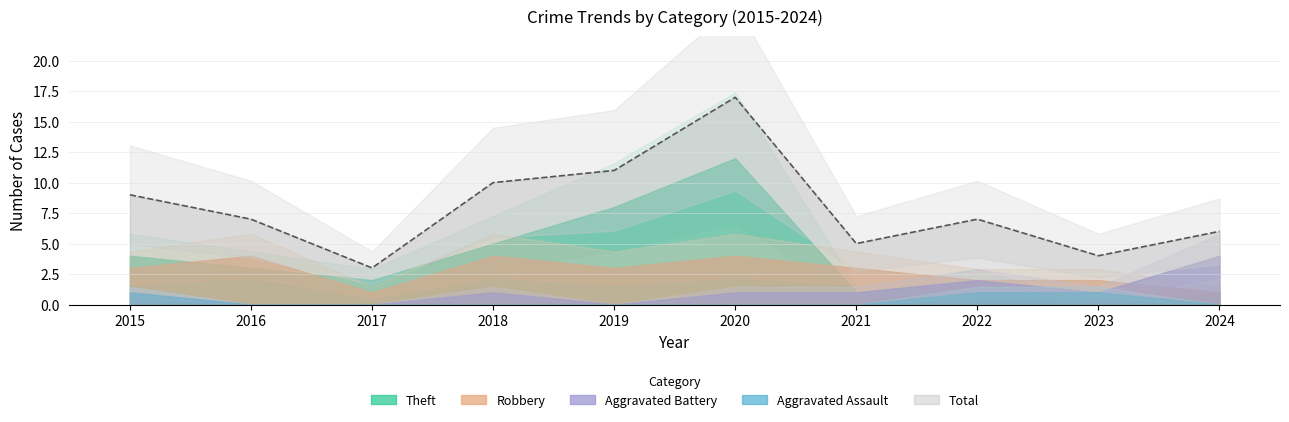

Which category has the lowest value in the Total series?

2017